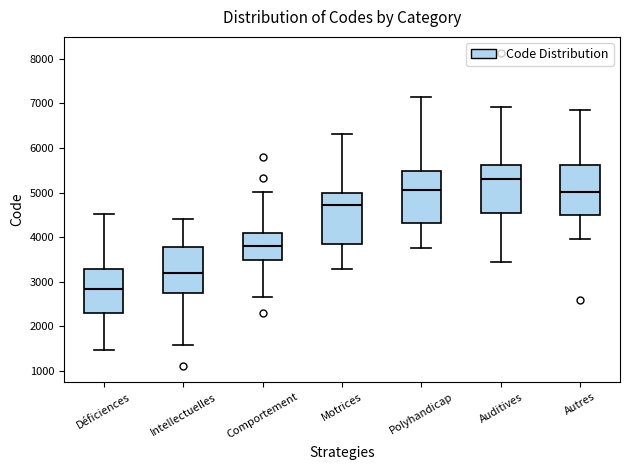

Reading left to right, transcribe this box plot: for each box, give where its median line is, the range the box spans, and where its two whiskers end, as read against the y-axis. The values are not printed on the chart, so give them approximately, as read against the axis.

Déficiences: median 2800, box 2300 to 3300, whiskers 1500 to 4500
Intellectuelles: median 3200, box 2800 to 3800, whiskers 1600 to 4400
Comportement: median 3800, box 3500 to 4100, whiskers 2700 to 5000
Motrices: median 4700, box 3800 to 5000, whiskers 3300 to 6300
Polyhandicap: median 5100, box 4300 to 5500, whiskers 3800 to 7100
Auditives: median 5300, box 4500 to 5600, whiskers 3500 to 6900
Autres: median 5000, box 4500 to 5600, whiskers 4000 to 6900